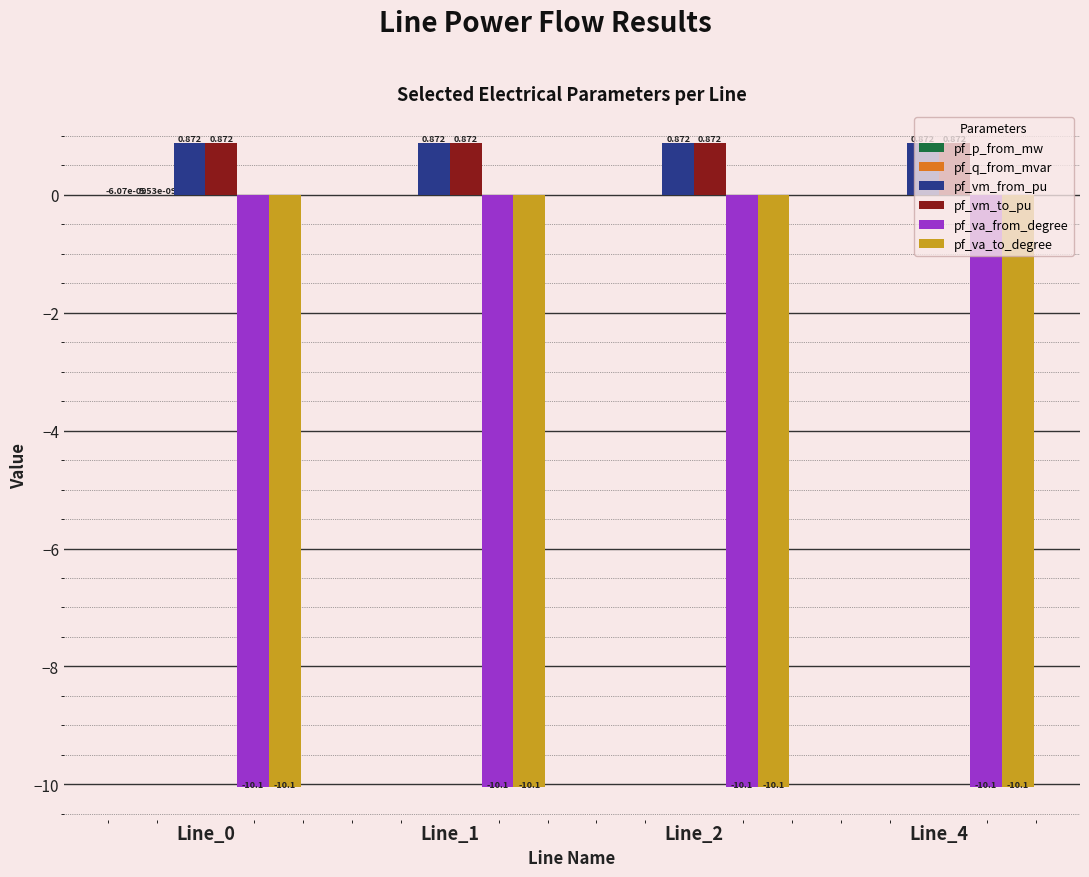

Between Line_1 and Line_4, which is larger?

Line_1